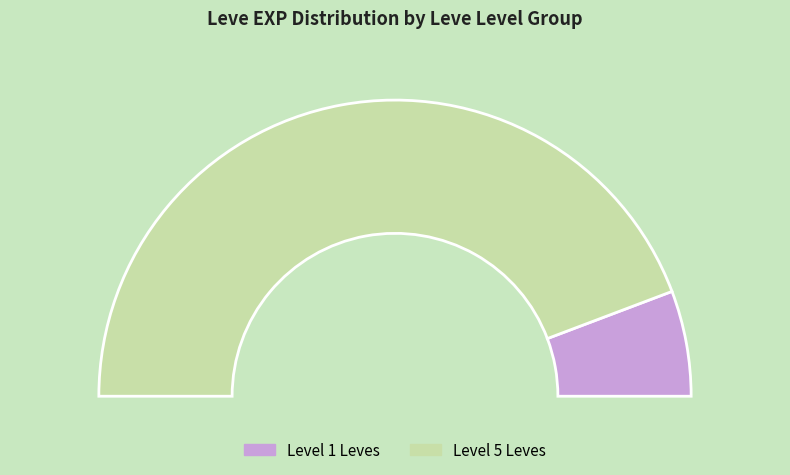

Is it true that Bone Staff is 1% of the pie?

False